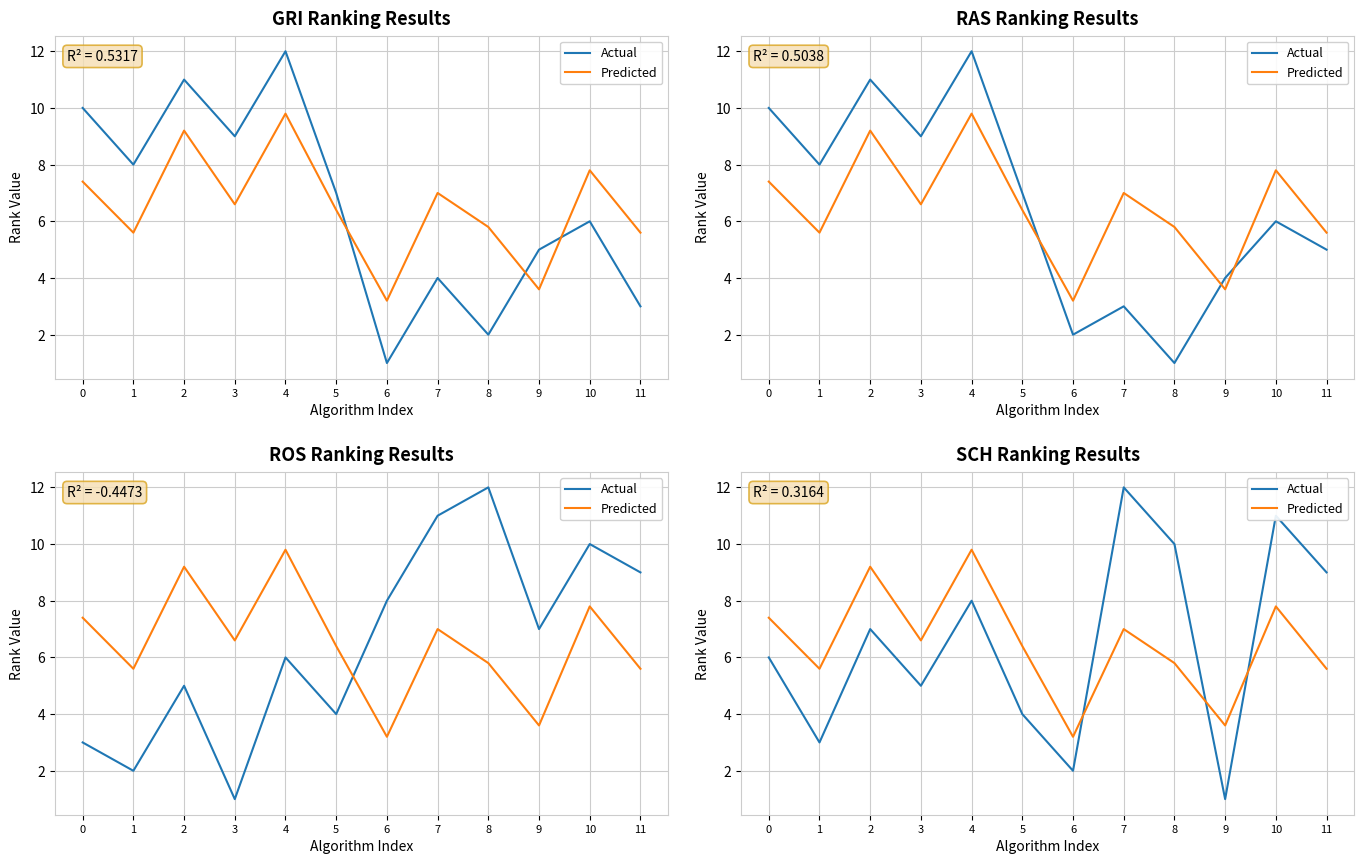

Count the number of data series in this chart.

2